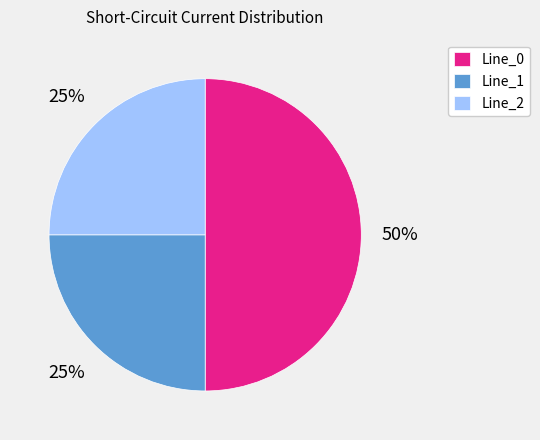

How many segments does this pie chart have?

3